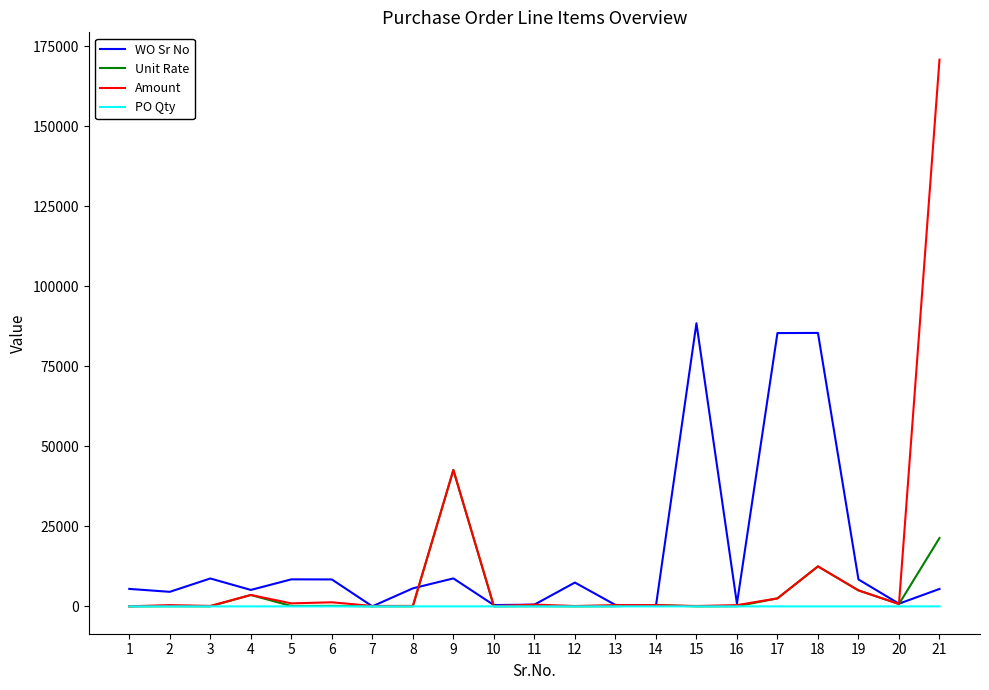

How many values in the Amount series are below 400?

7